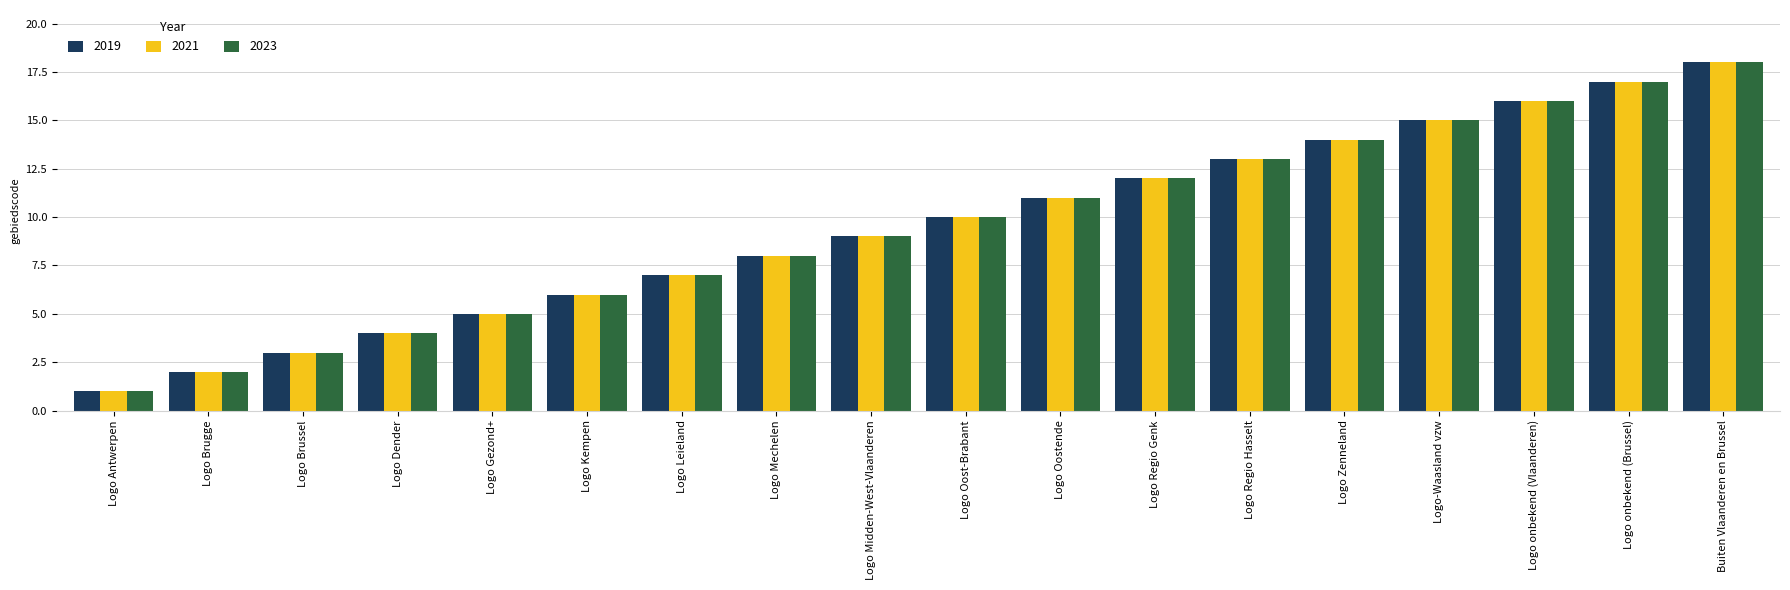

List the labels in order of 2019 value, smallest first.

Logo Antwerpen, Logo Brugge, Logo Brussel, Logo Dender, Logo Gezond+, Logo Kempen, Logo Leieland, Logo Mechelen, Logo Midden-West-Vlaanderen, Logo Oost-Brabant, Logo Oostende, Logo Regio Genk, Logo Regio Hasselt, Logo Zenneland, Logo-Waasland vzw, Logo onbekend (Vlaanderen), Logo onbekend (Brussel), Buiten Vlaanderen en Brussel